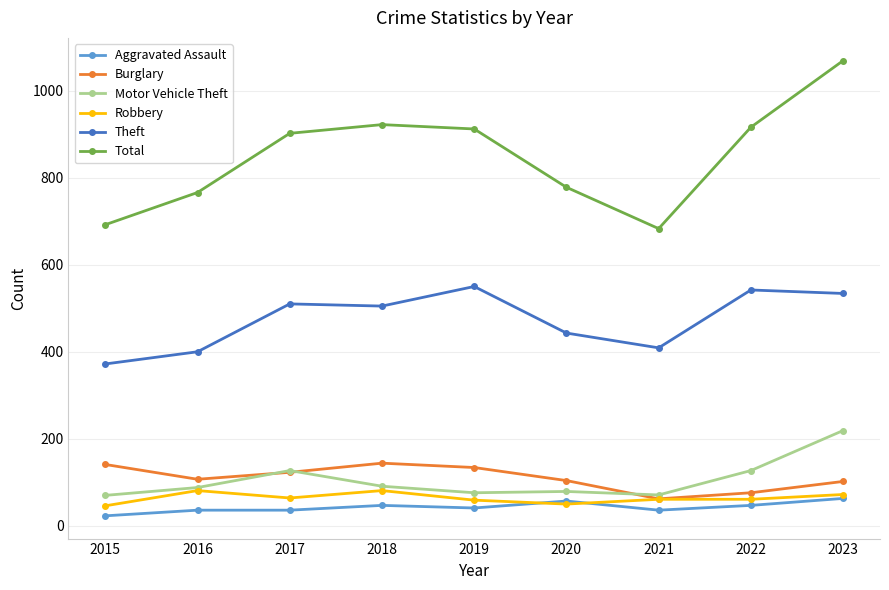

What is the value of the Robbery point at the 9th from the left?

72